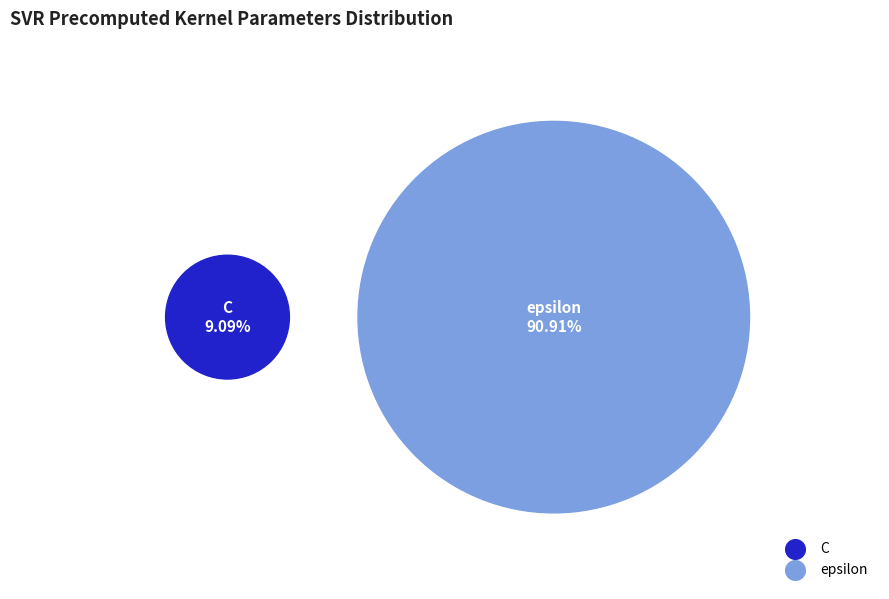

Which slice is the largest?

epsilon